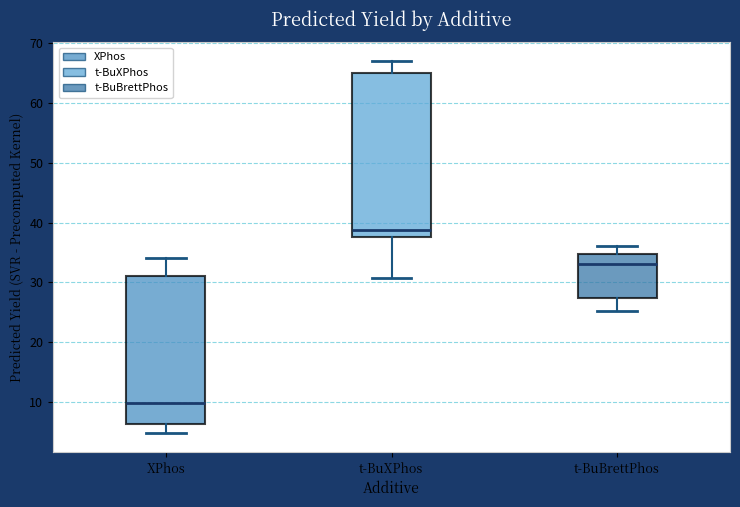

Comparing the boxes themselves (not the whiskers), which one is the tallest?

t-BuXPhos